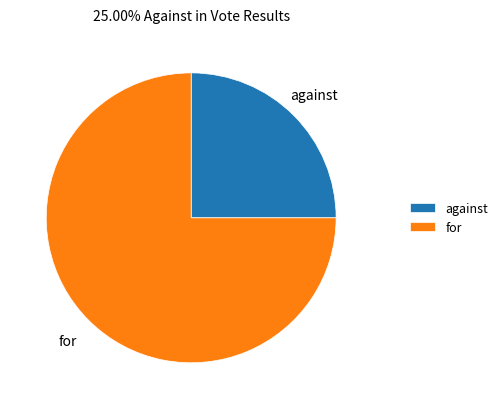

Between for and against, which is larger?

for